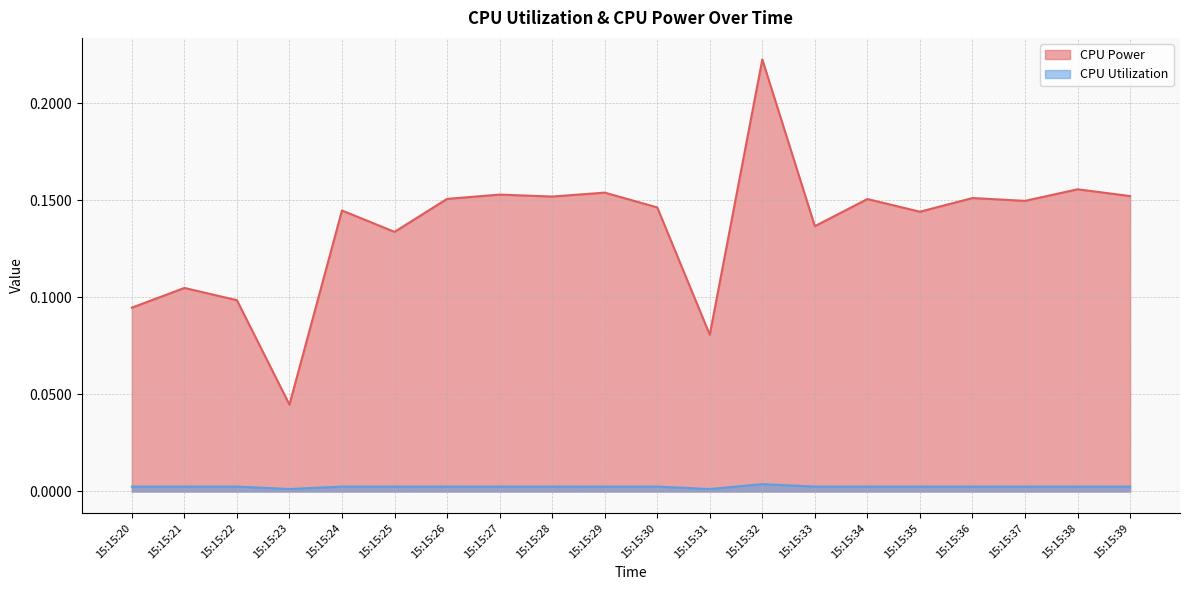

How many data points does each series have?

20